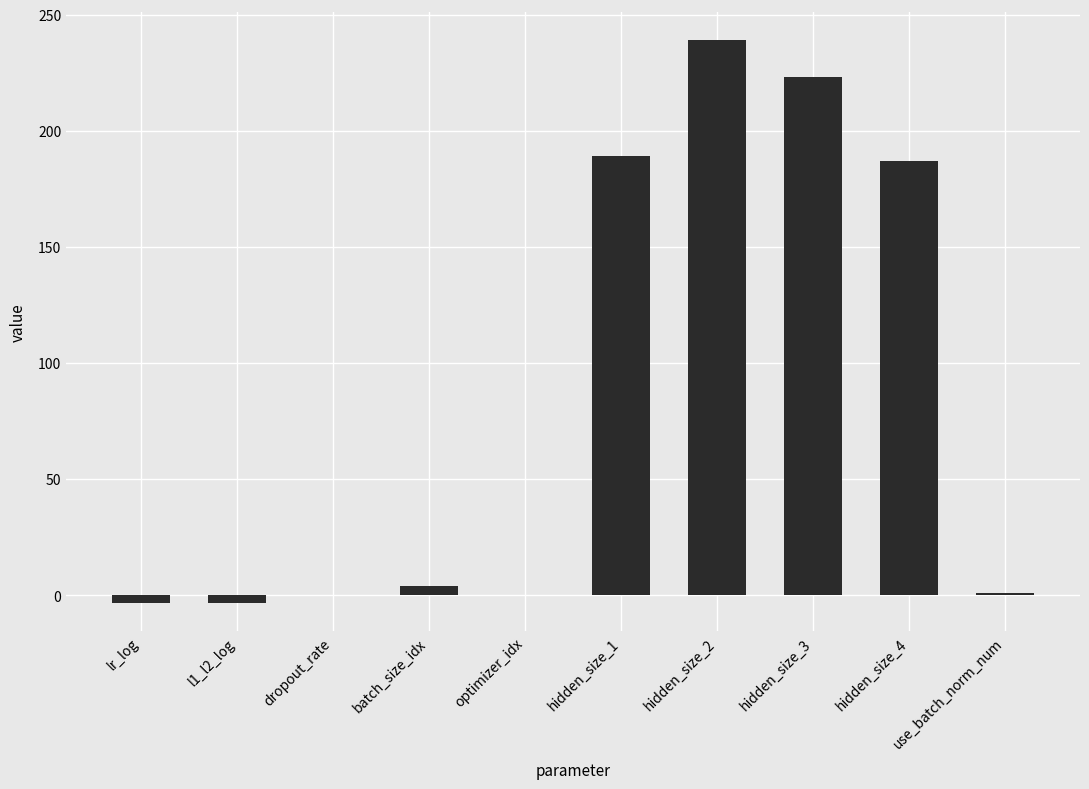

What is the sum of all values?

836.2